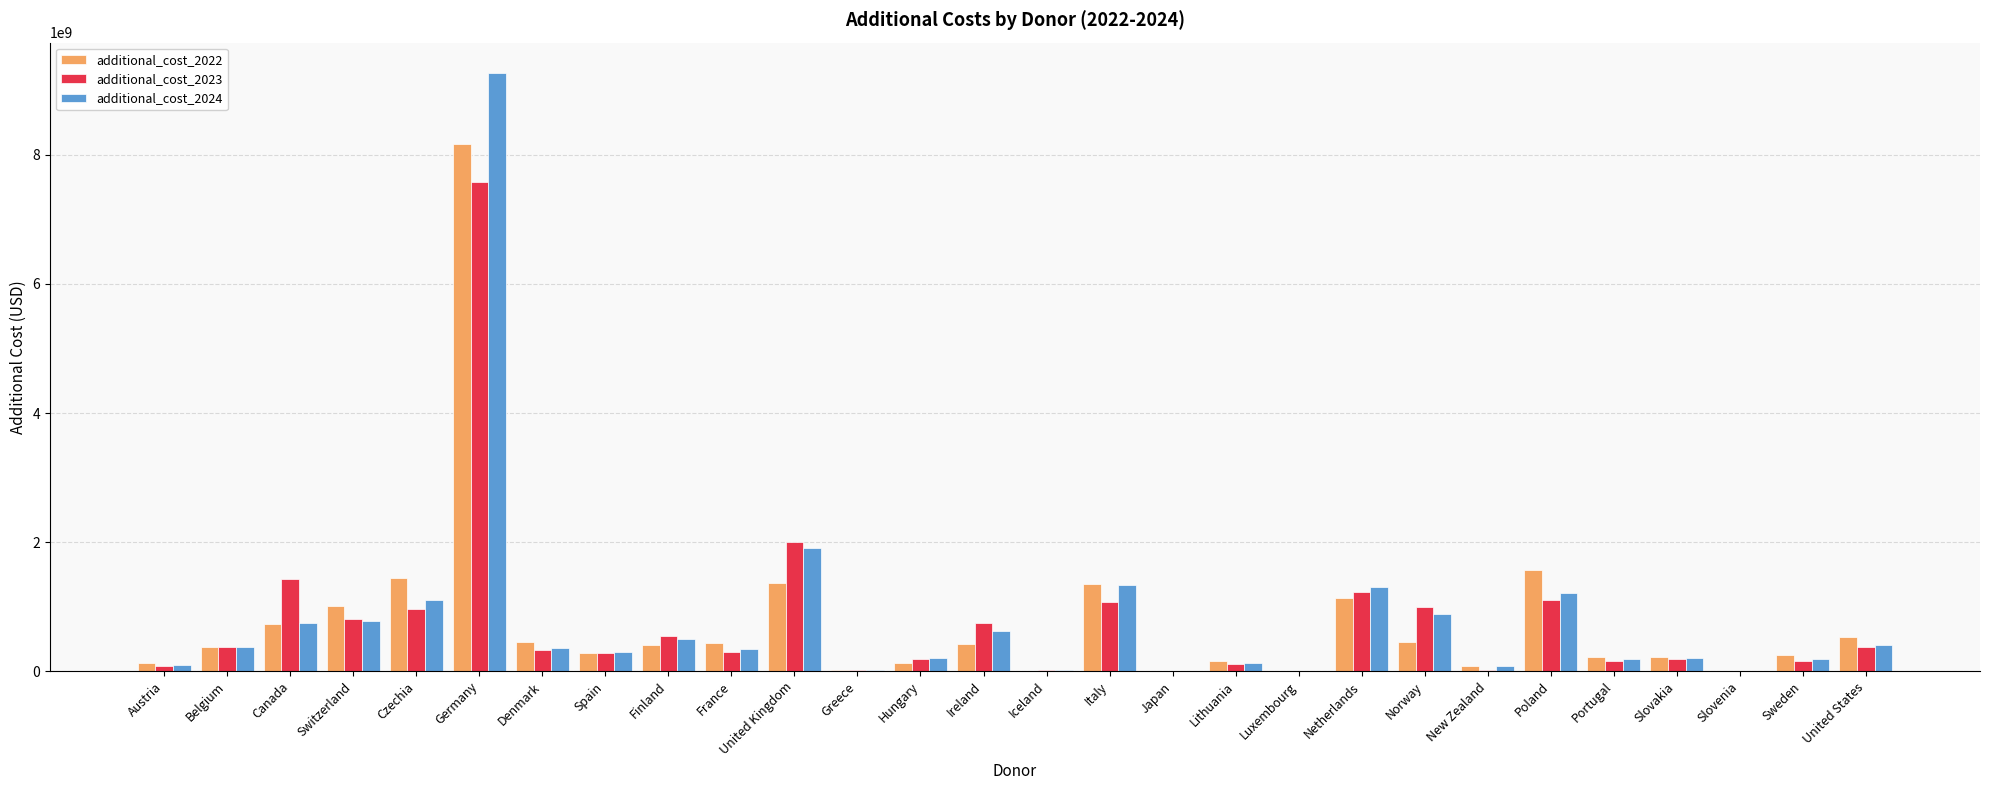

At which label does additional_cost_2023 reach its peak?

Germany